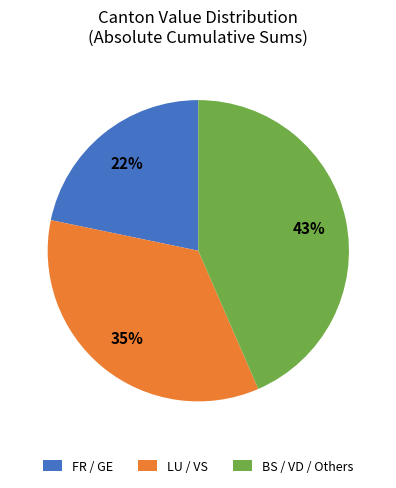

To the nearest percent, what is the average slice percentage?

33%